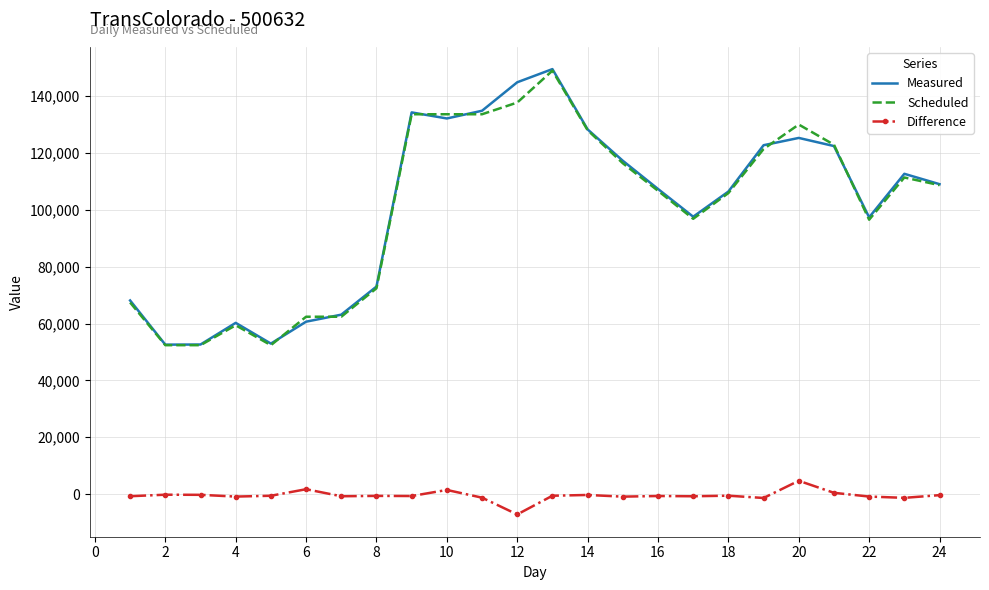

What is the greatest value displayed?

149457